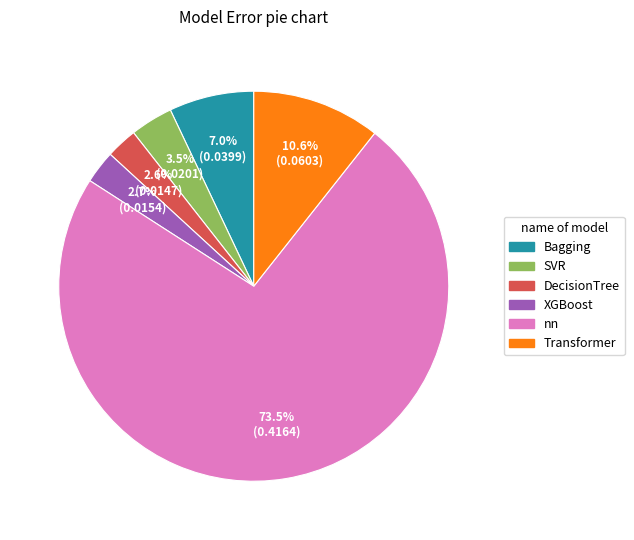

To the nearest percent, what is the difference between the largest and smallest slice percentages?

71%